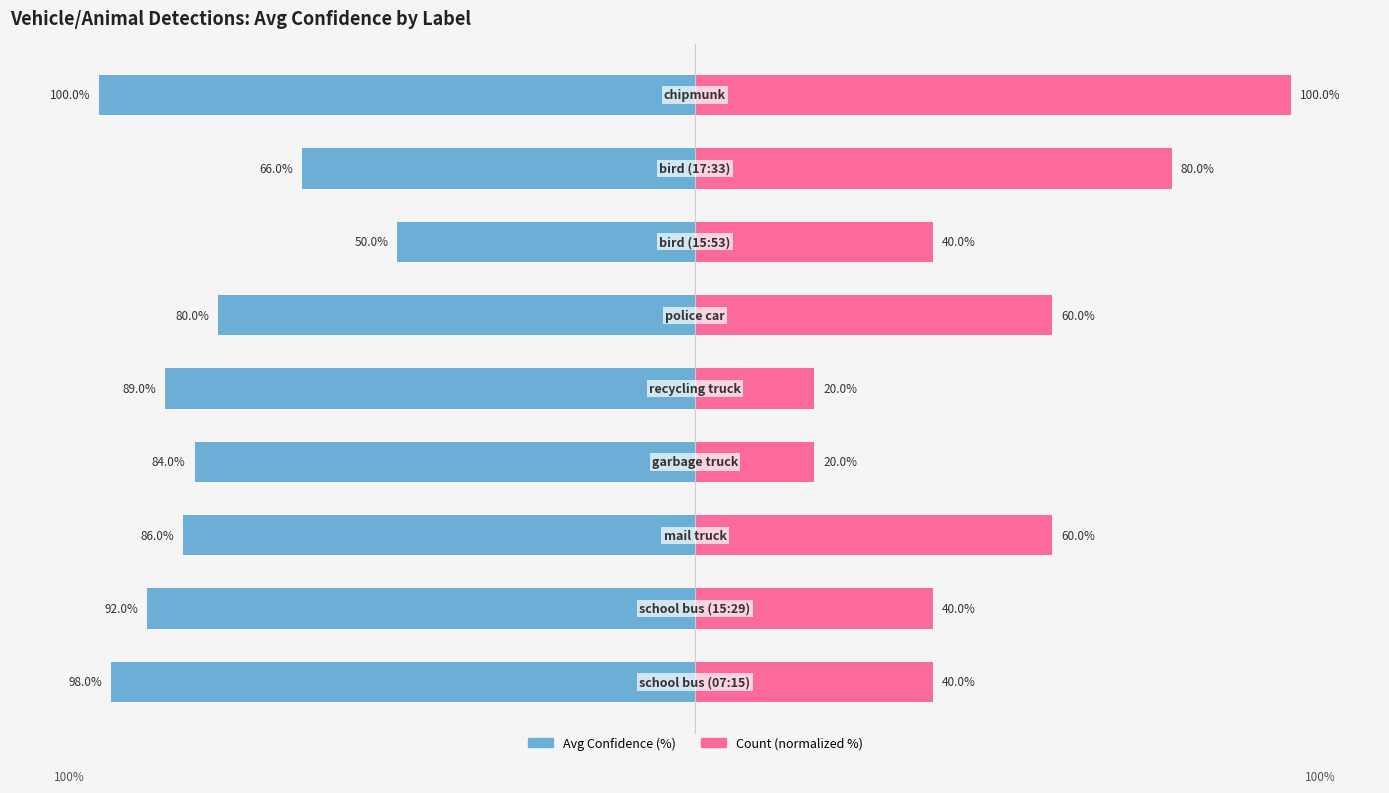

What is the value of the Count (normalized %) bar at the 2nd from the left?

40